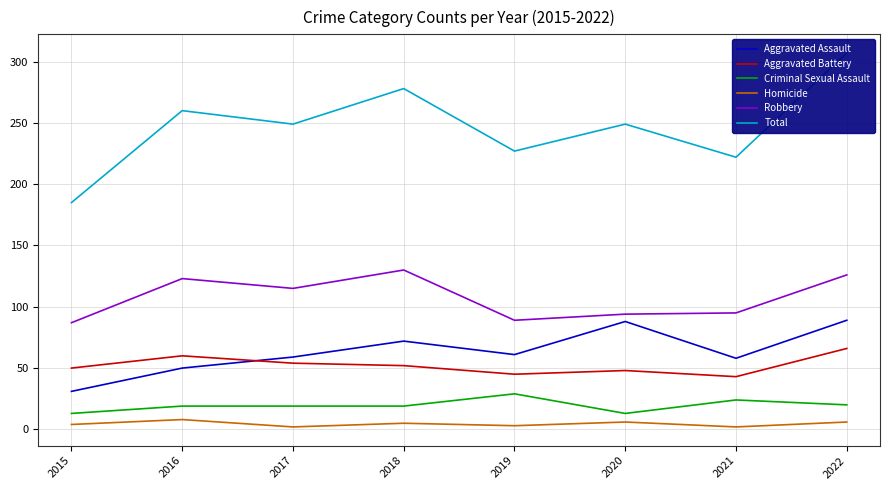

How many series are shown in this chart?

6